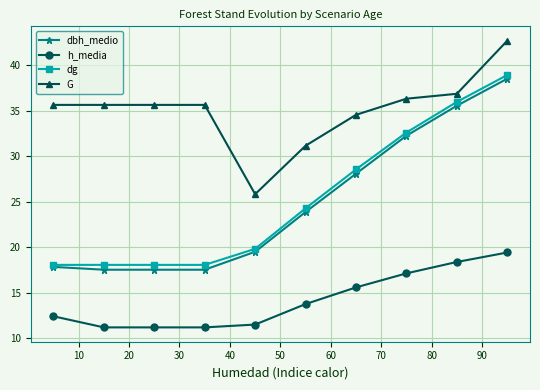

What is the highest value of the dg series?

38.9